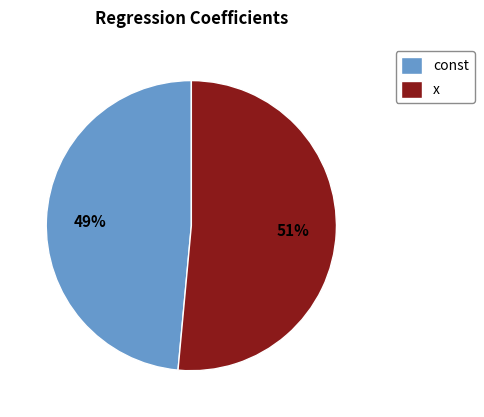

True or false: const accounts for 49% of the total.

True